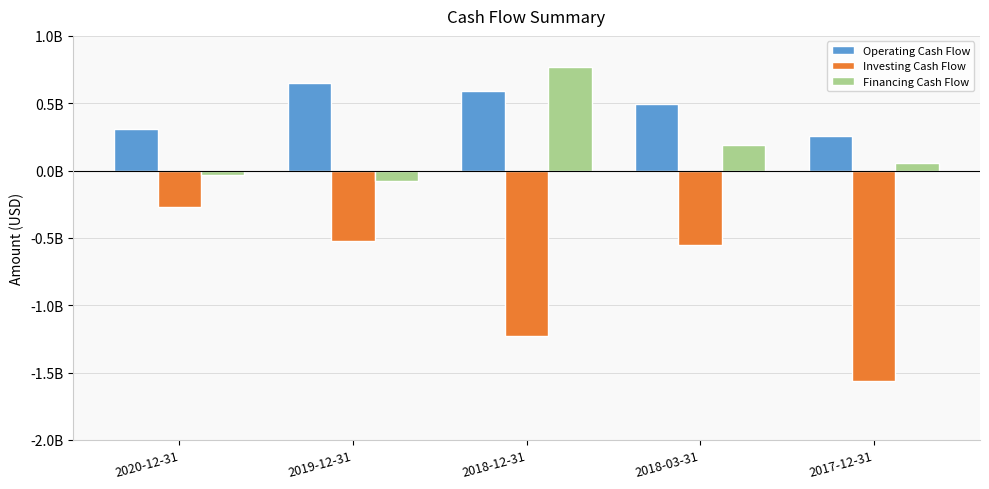

At how many categories does at least one series exceed 715284353?

1